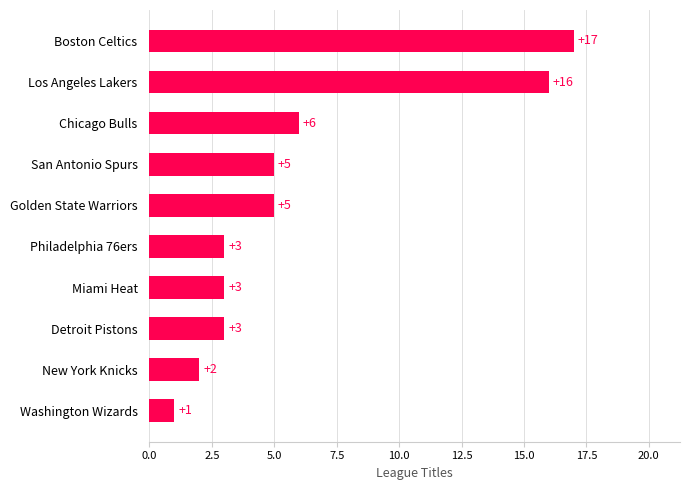

Count the number of data series in this chart.

1